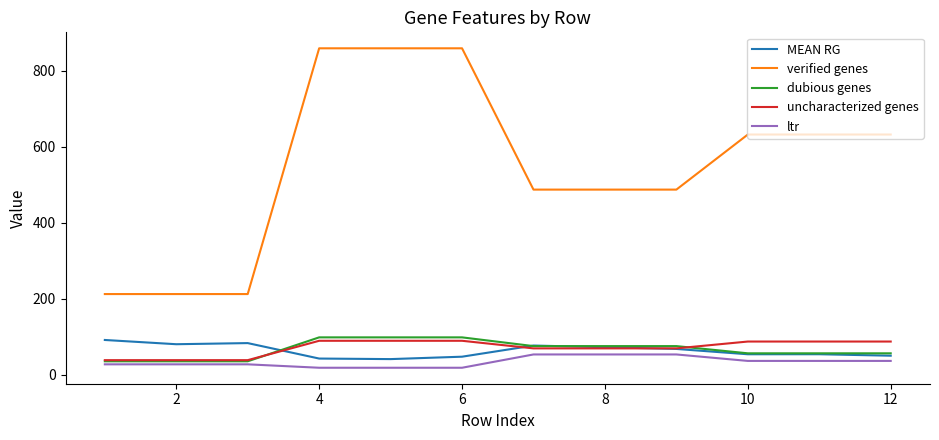

Which series has the largest range (max minus min)?

verified genes